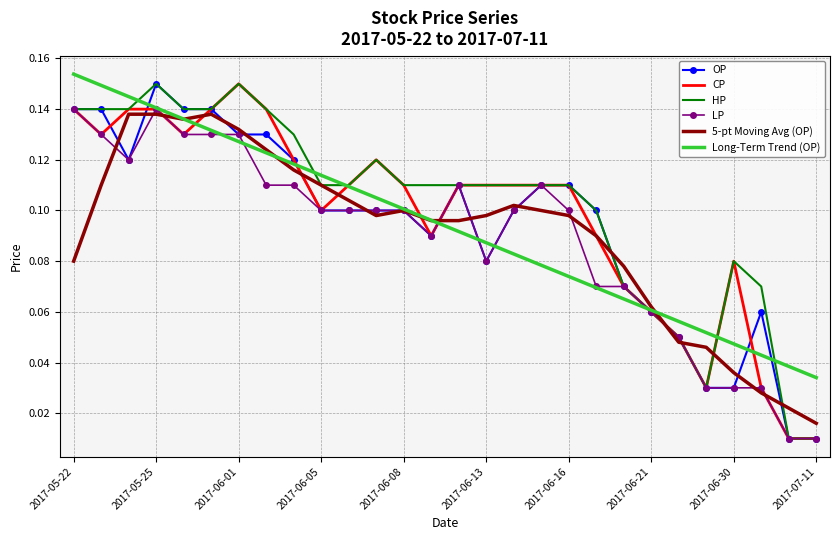

True or false: CP and LP intersect in this chart.

False